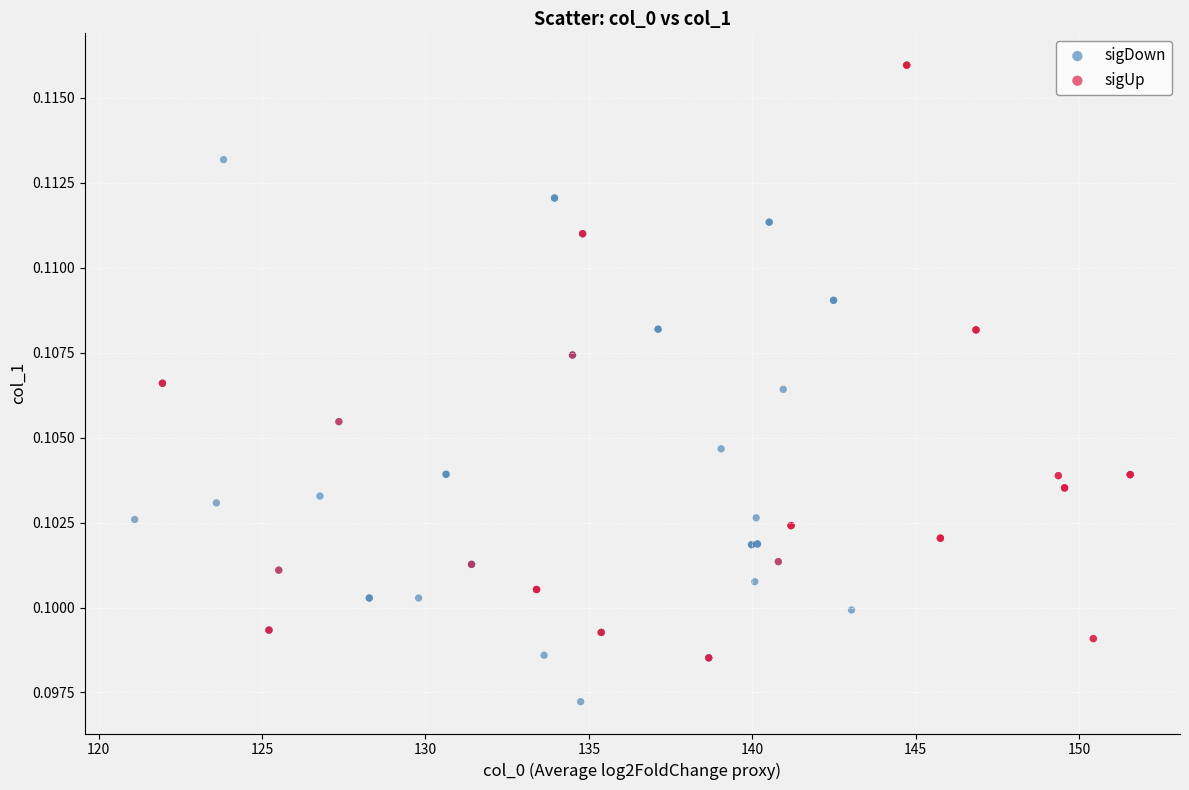

Which series contains the lowest Y value?

sigDown